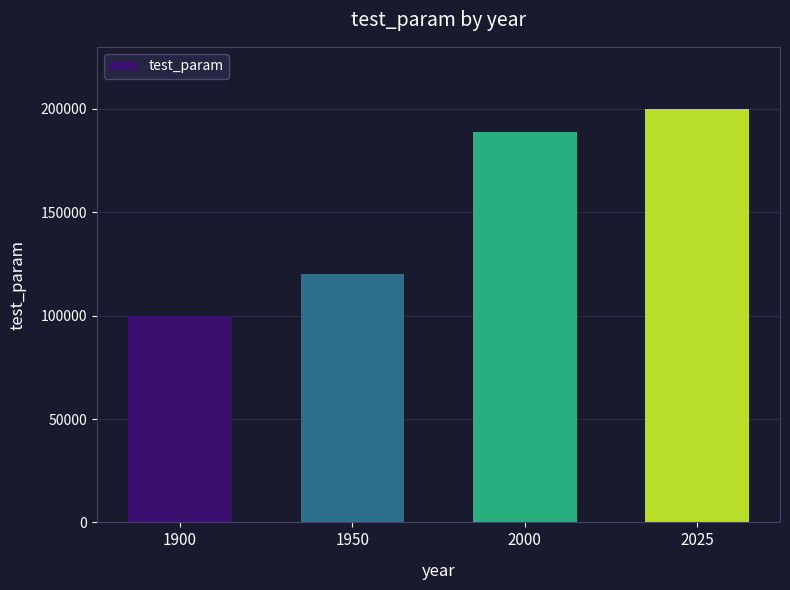

How many values are between 120000 and 200000?

3